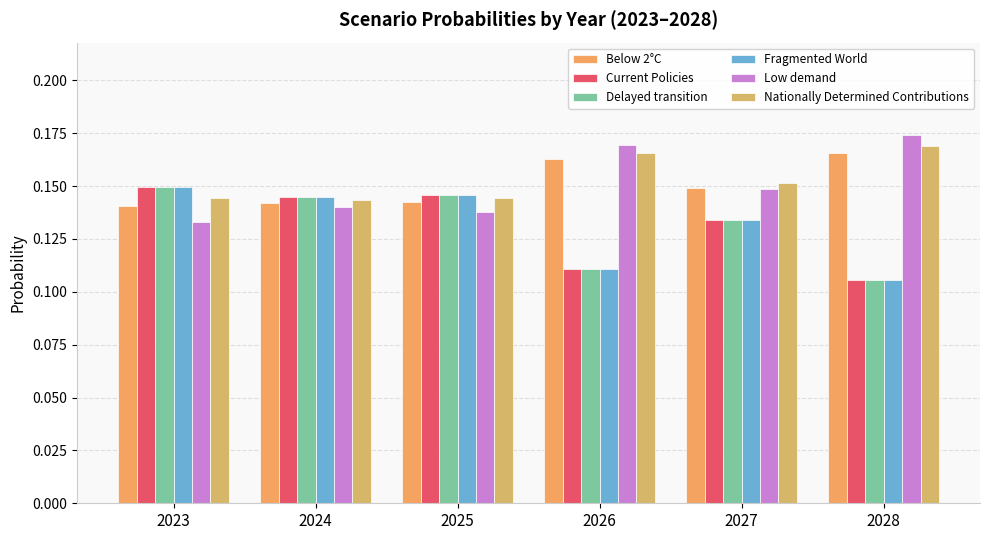

What is the minimum value for Delayed transition?

0.1